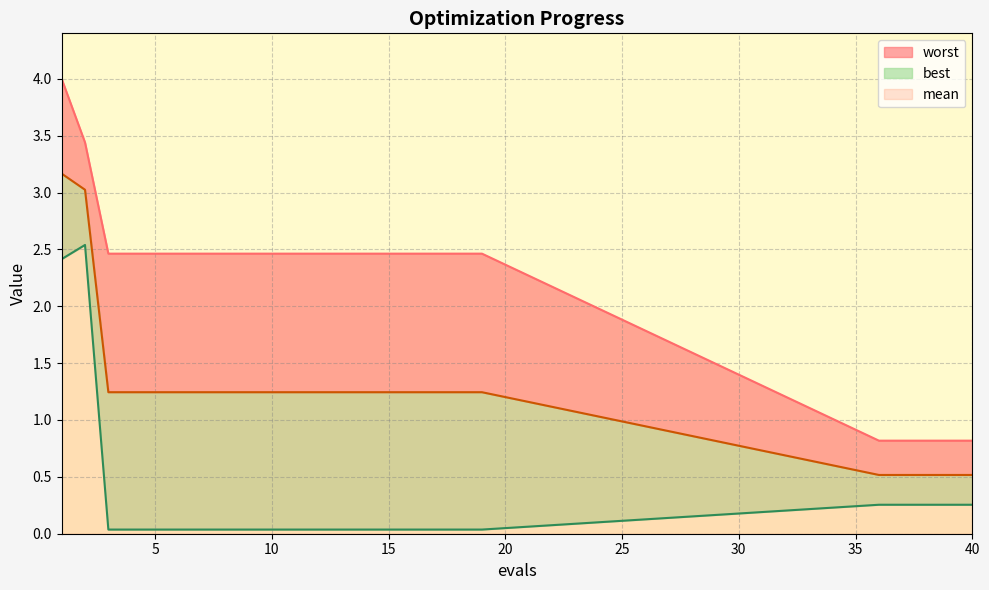

What is the maximum value for best?

2.5